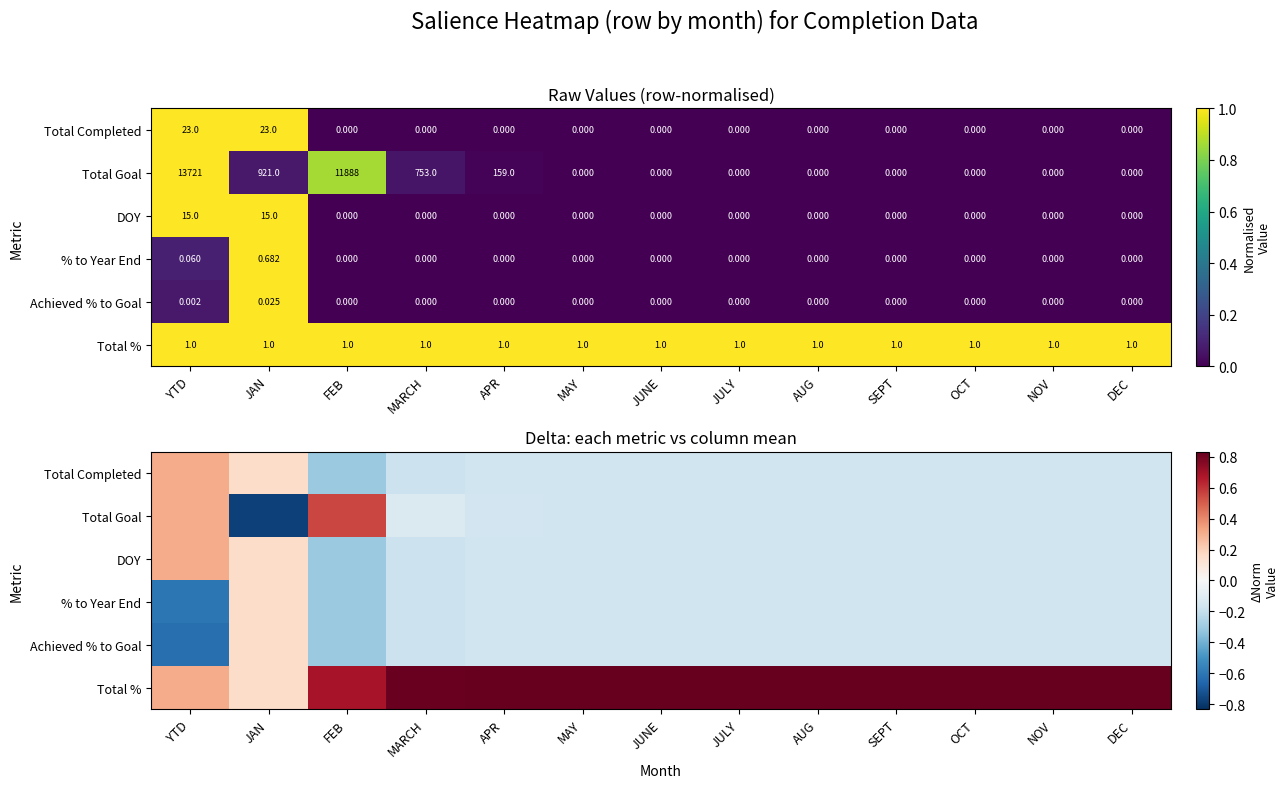

List the series in order of their peak value, highest first.

Total %, Total Goal, Total Completed, DOY, % to Year End, Achieved % to Goal